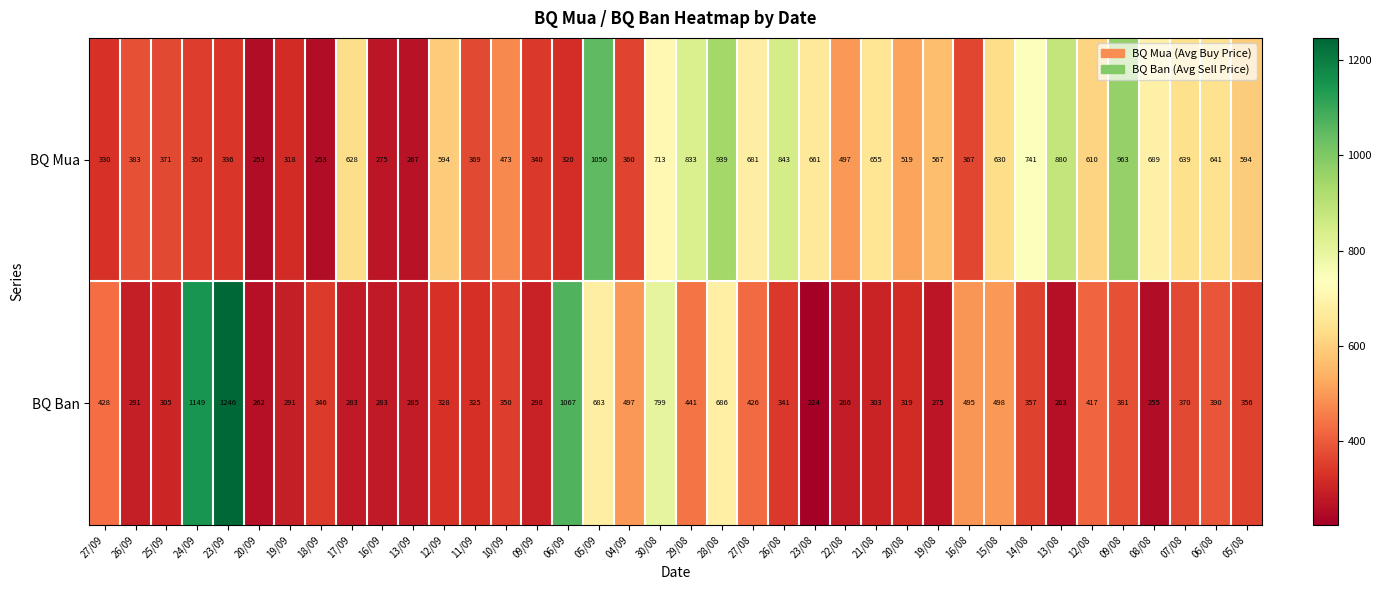

True or false: BQ Mua has a value of 1050 at 05/09.

True